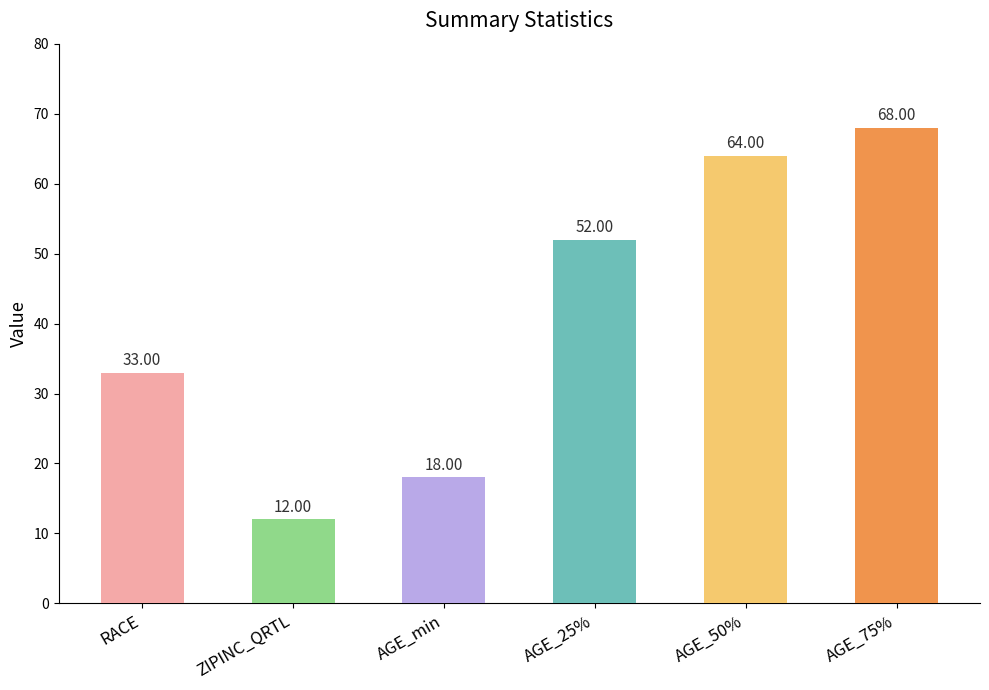

List the labels in order of value, smallest first.

ZIPINC_QRTL, AGE_min, RACE, AGE_25%, AGE_50%, AGE_75%